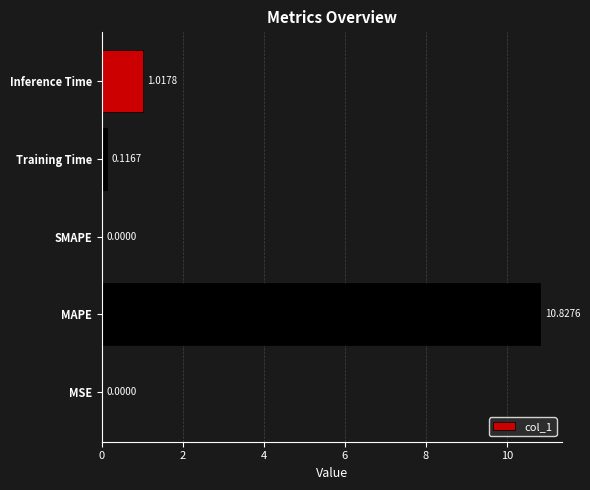

What is the sum of all values?

12.0